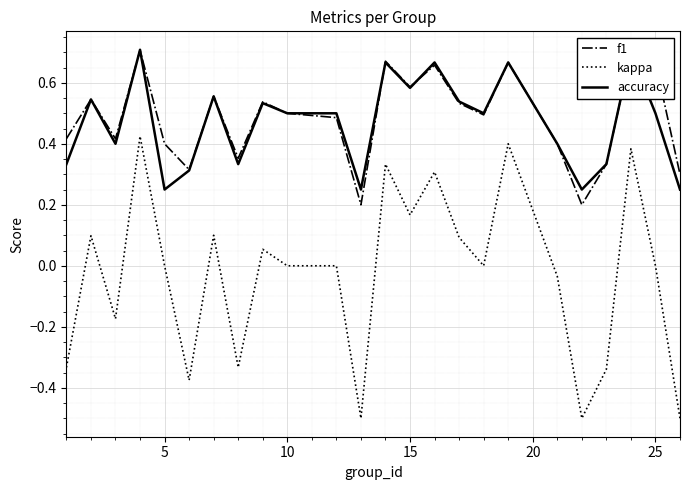

True or false: kappa and f1 cross at least once.

False